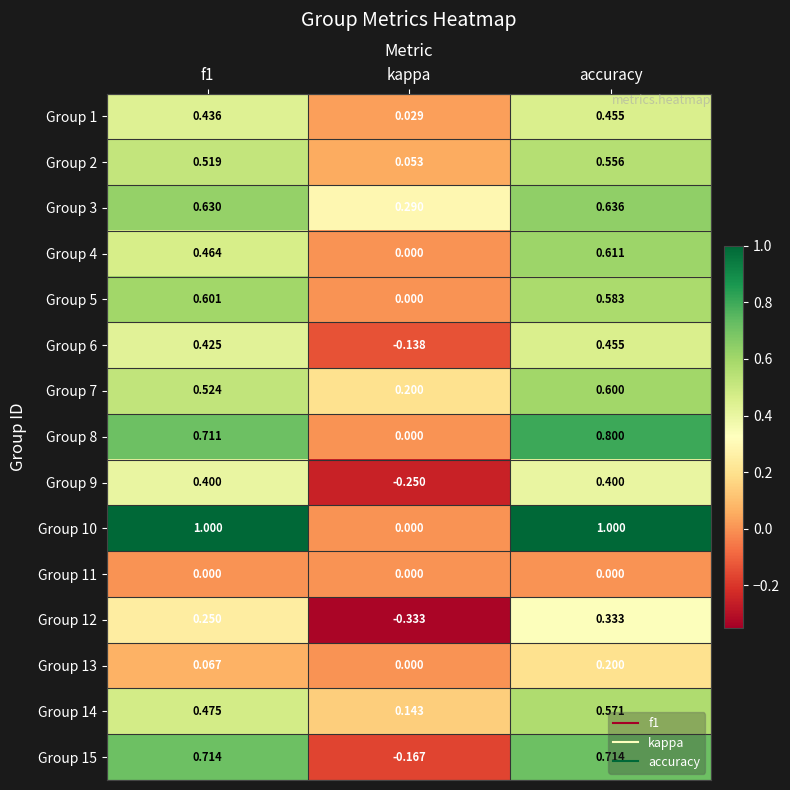

How many series are shown in this chart?

15